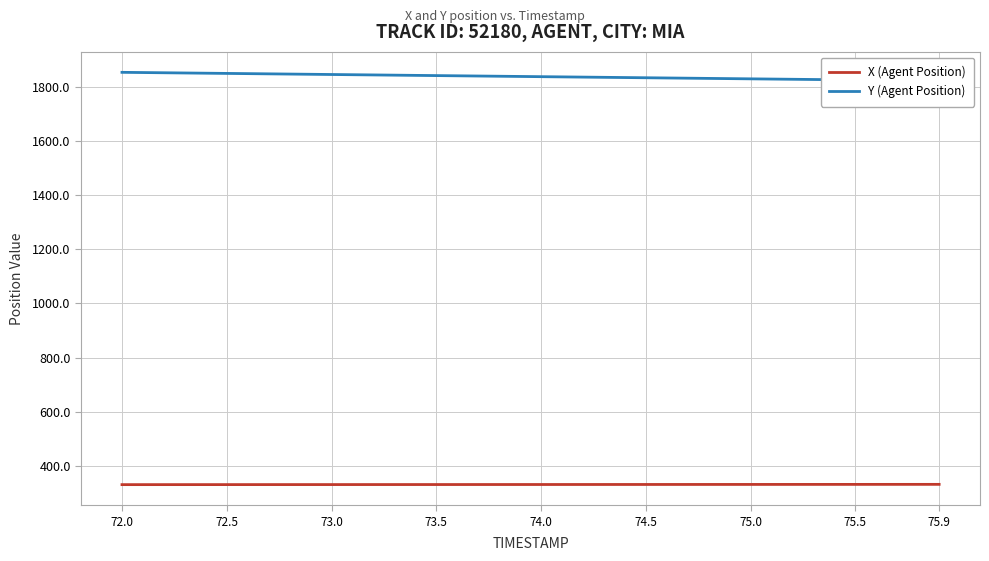

Which series has the largest total across all categories?

Y (Agent Position)